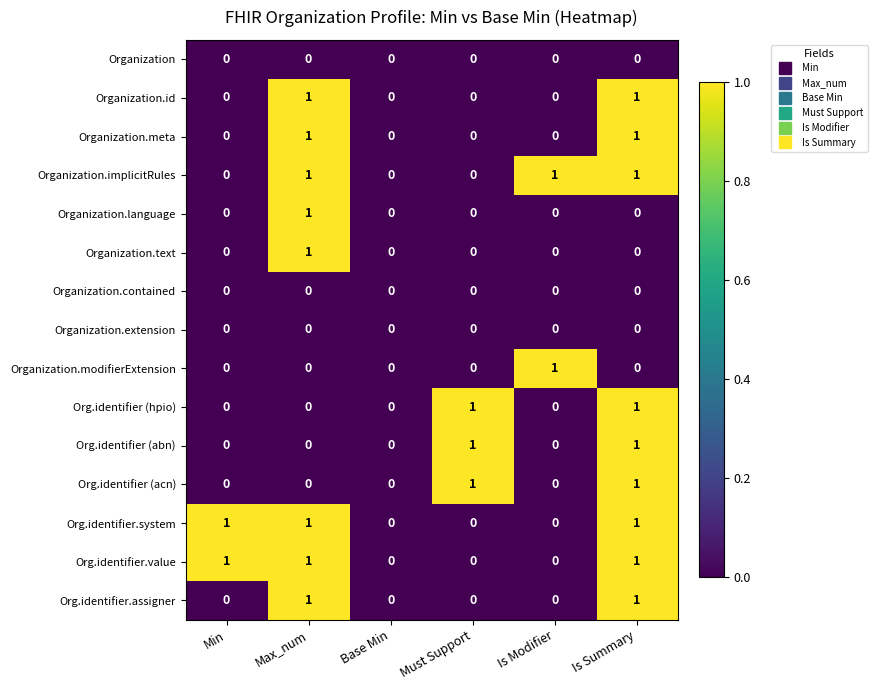

The Organization.extension series shows 0 at Min. True or false?

True